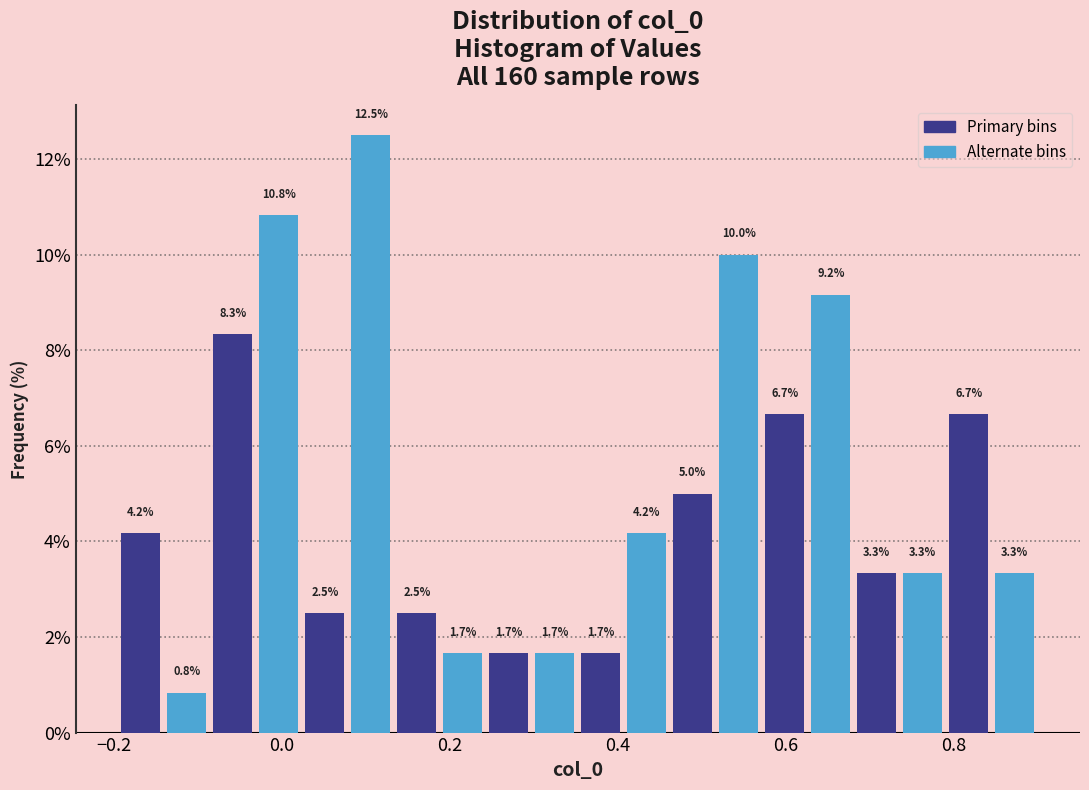

Read against the x-axis, roughly where is the centre of the tallest bar?

0.10